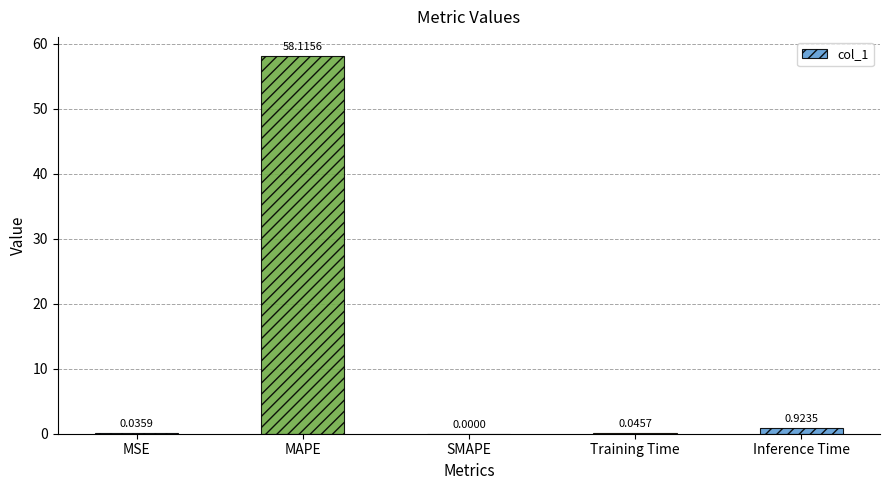

At which label is the value closest to 29?

Inference Time